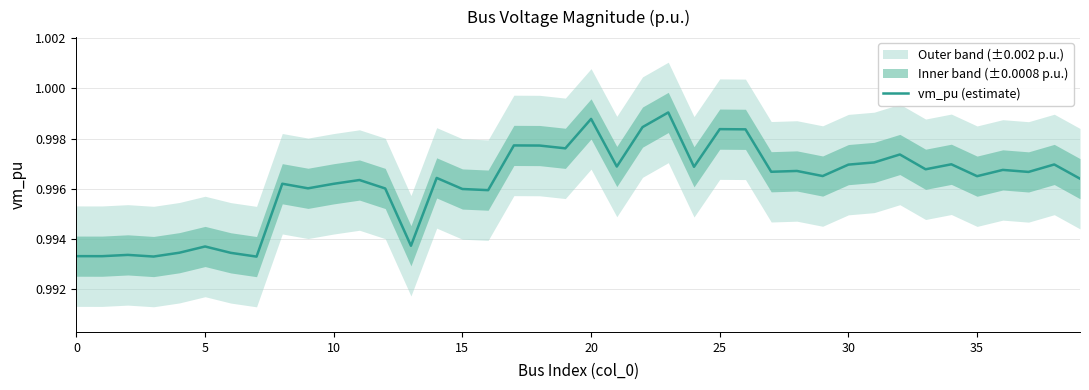

Does the chart display data point markers on the line(s)?

No